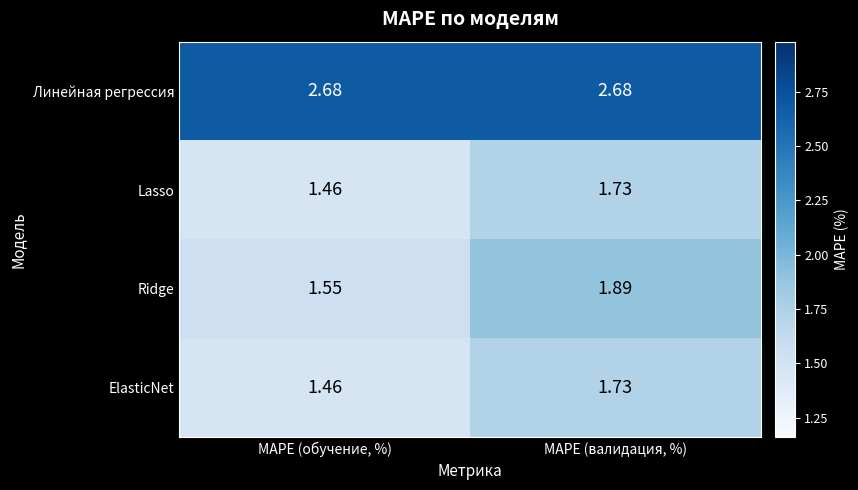

Which series changed the most between MAPE (обучение, %) and MAPE (валидация, %)?

Ridge